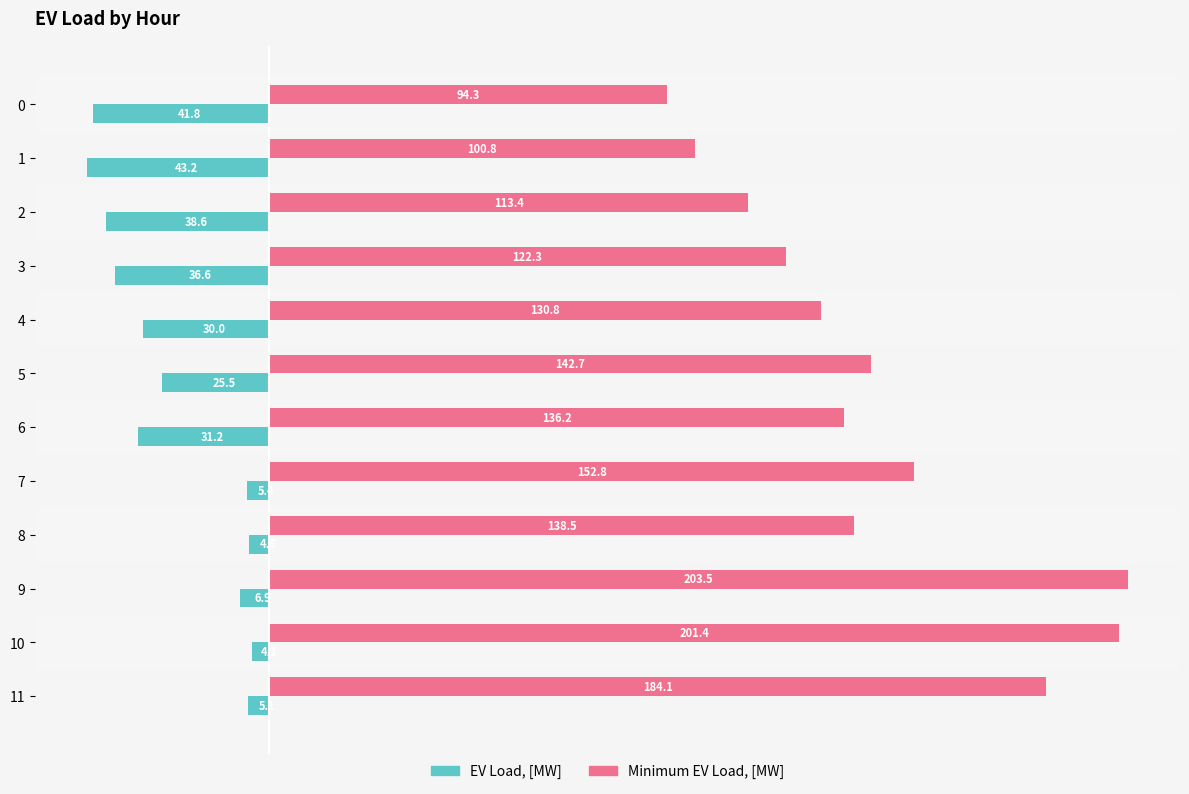

The value of Minimum EV Load, [MW] at 4 is 130.8. True or false?

True